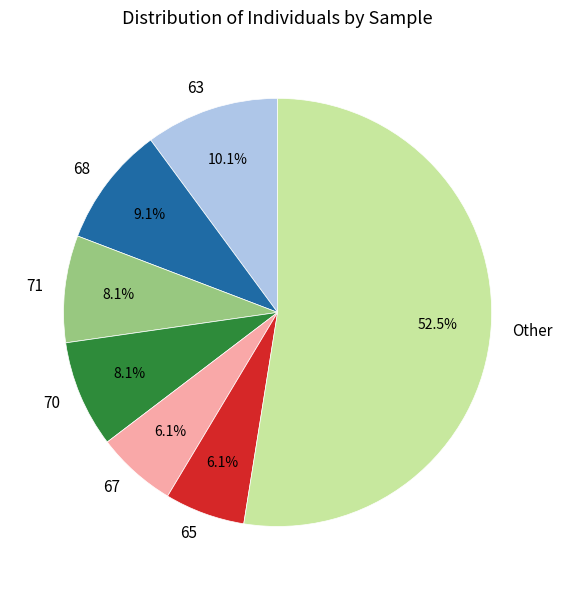

How much of the chart is everything except 63?

89.9%